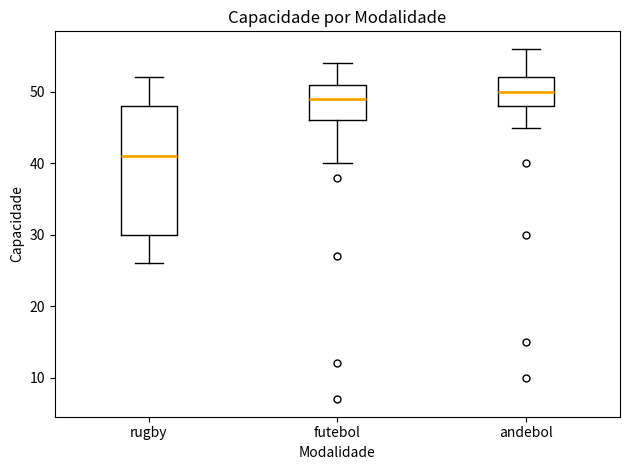

Reading left to right, read every box against the y-axis: the position of its median line, the range the box covers, and the ends of its whiskers. The values are not printed on the chart, so give them approximately, as read against the axis.

rugby: median 41, box 30 to 48, whiskers 26 to 52
futebol: median 49, box 46 to 51, whiskers 40 to 54
andebol: median 50, box 48 to 52, whiskers 45 to 56